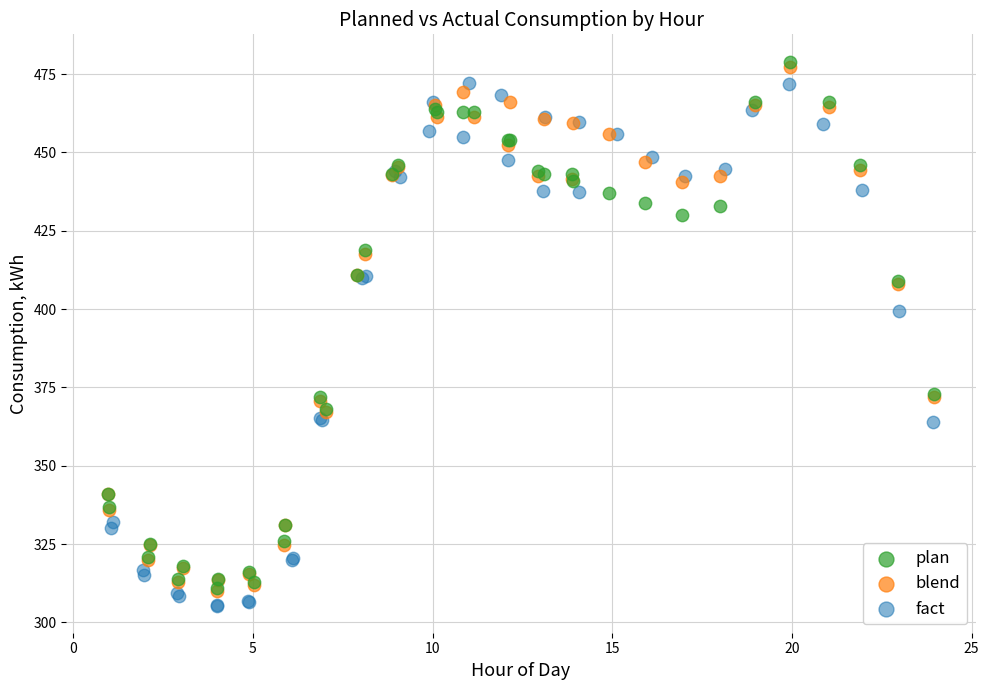

What are all the series names shown in the legend?

plan, blend, fact